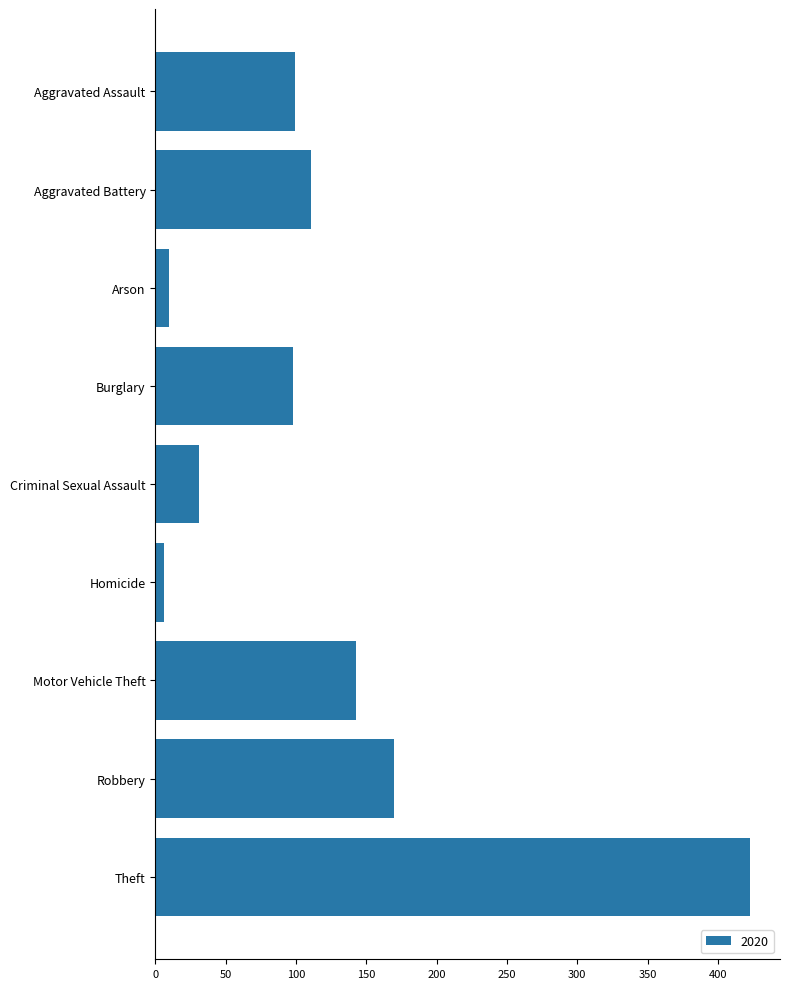

What is the sum of all values?

1091